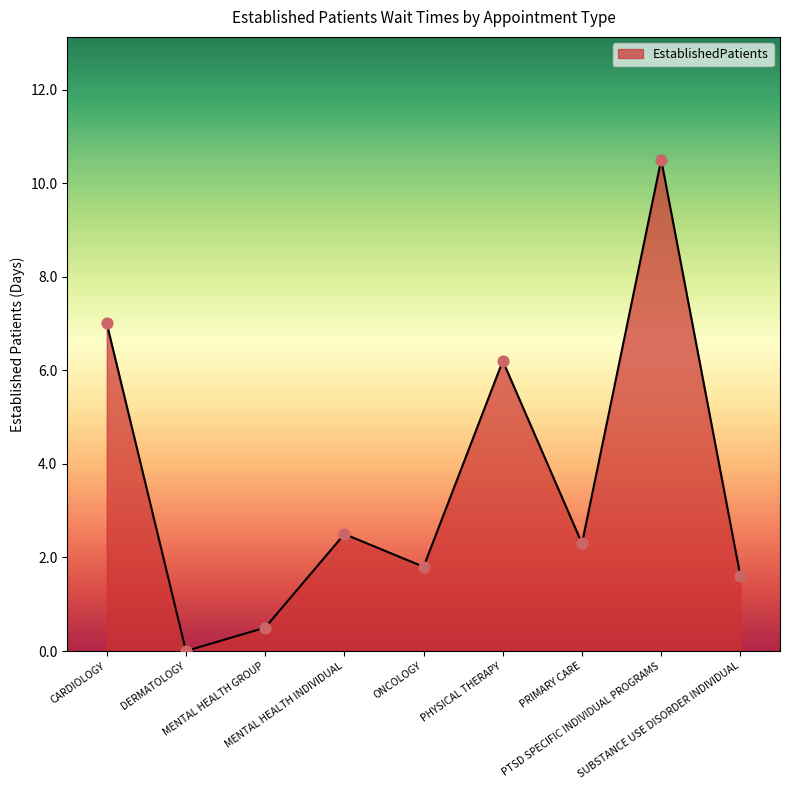

Which has a higher value, MENTAL HEALTH GROUP or PTSD SPECIFIC INDIVIDUAL PROGRAMS?

PTSD SPECIFIC INDIVIDUAL PROGRAMS